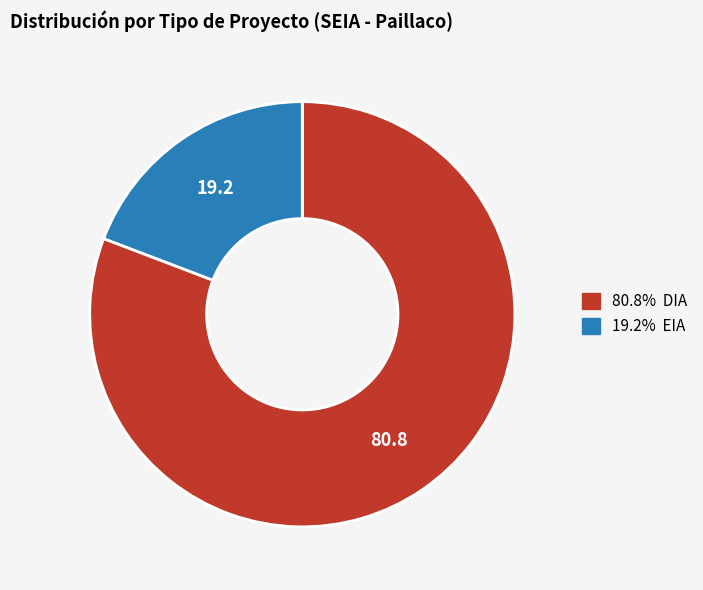

Is there any slice that represents more than half of the pie?

Yes